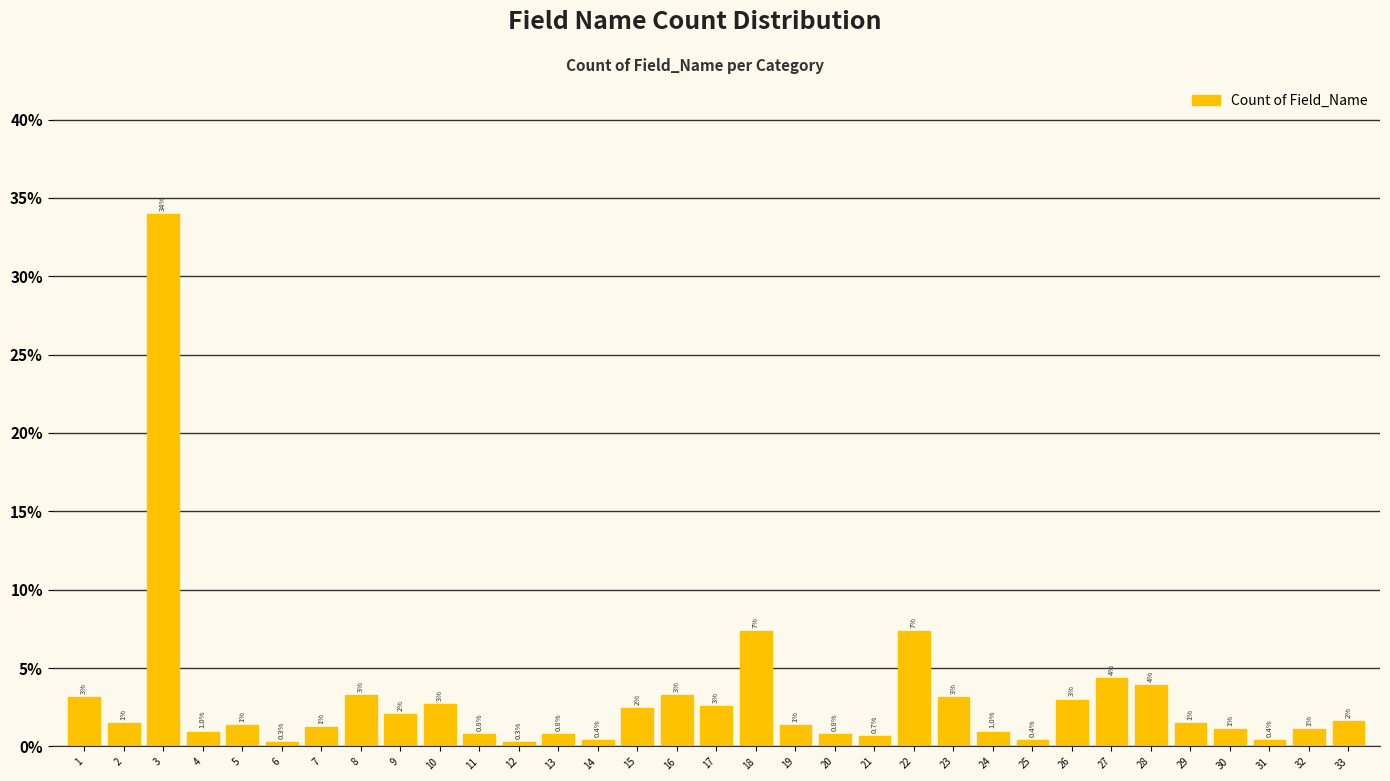

Read the value at 12.

0.3